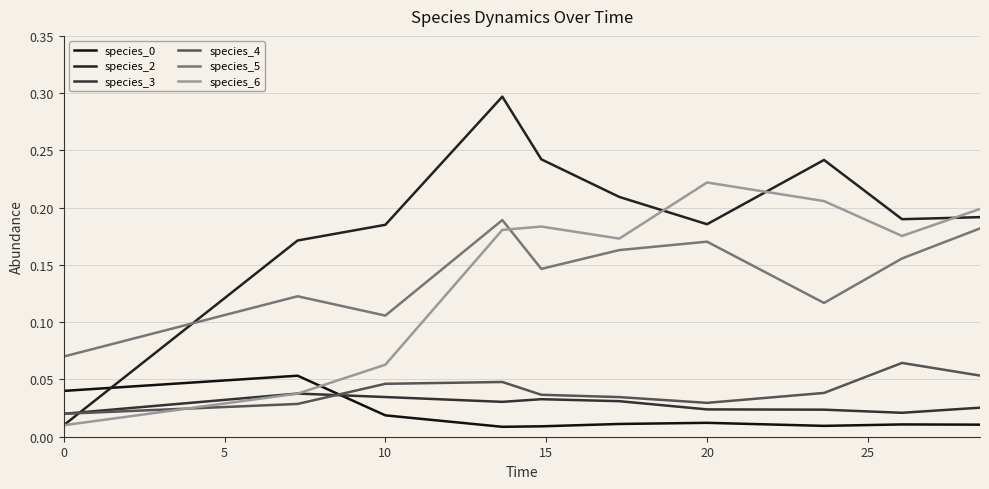

How many intersections are there between species_5 and species_6?

1